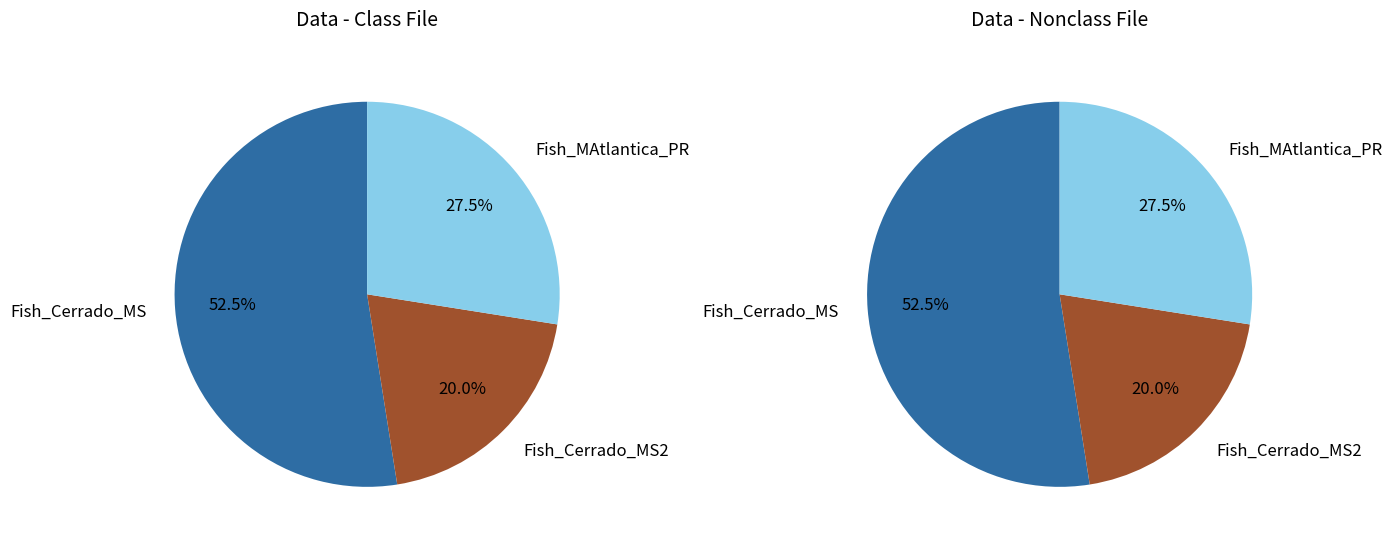

How many slices are in this pie chart?

3